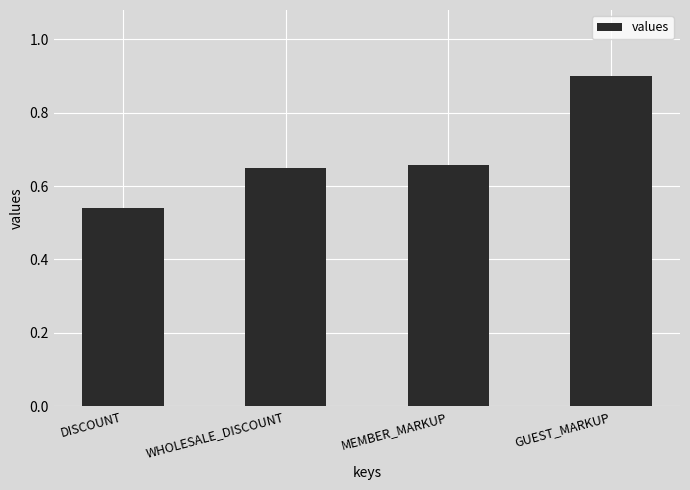

Which has a higher value, GUEST_MARKUP or WHOLESALE_DISCOUNT?

GUEST_MARKUP